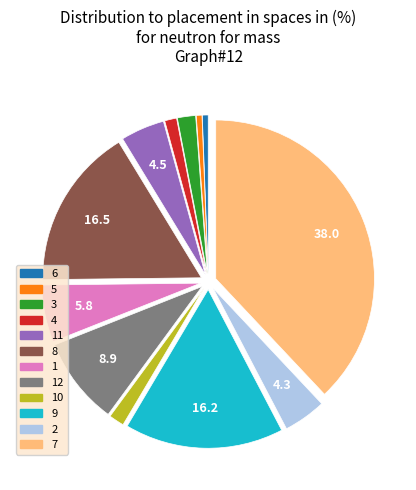

Is there any slice that represents more than half of the pie?

No